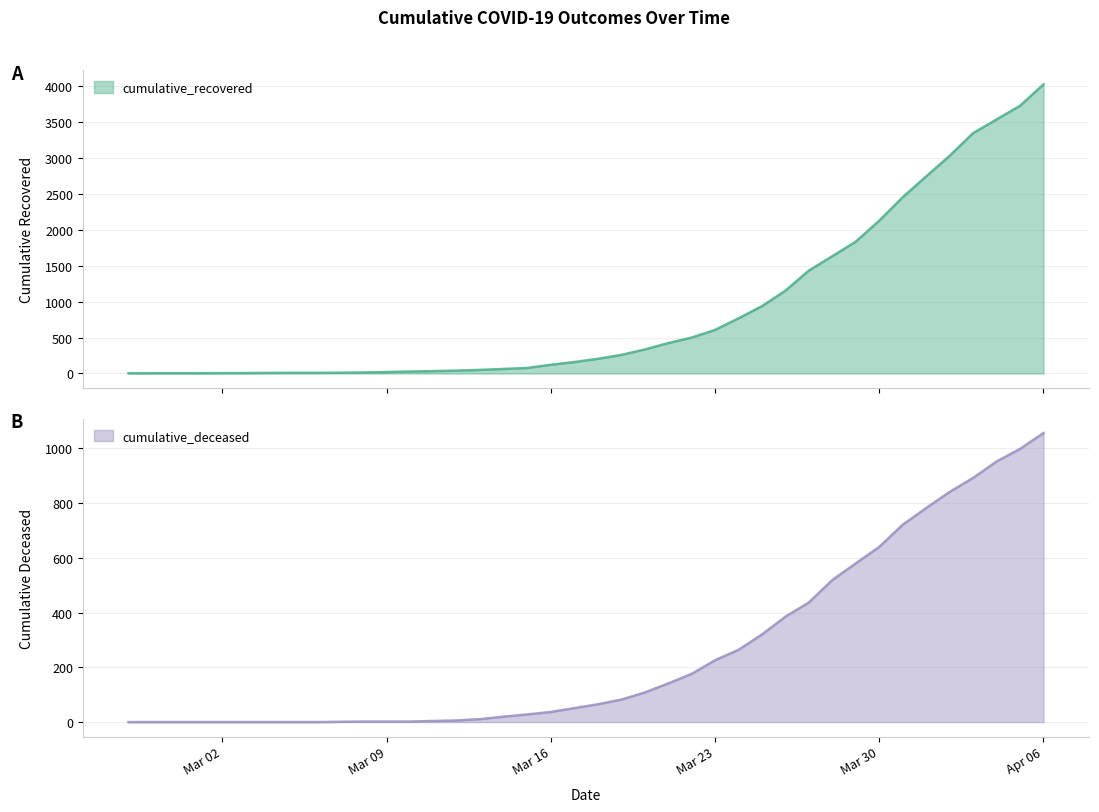

True or false: cumulative_recovered and cumulative_deceased cross at least once.

False